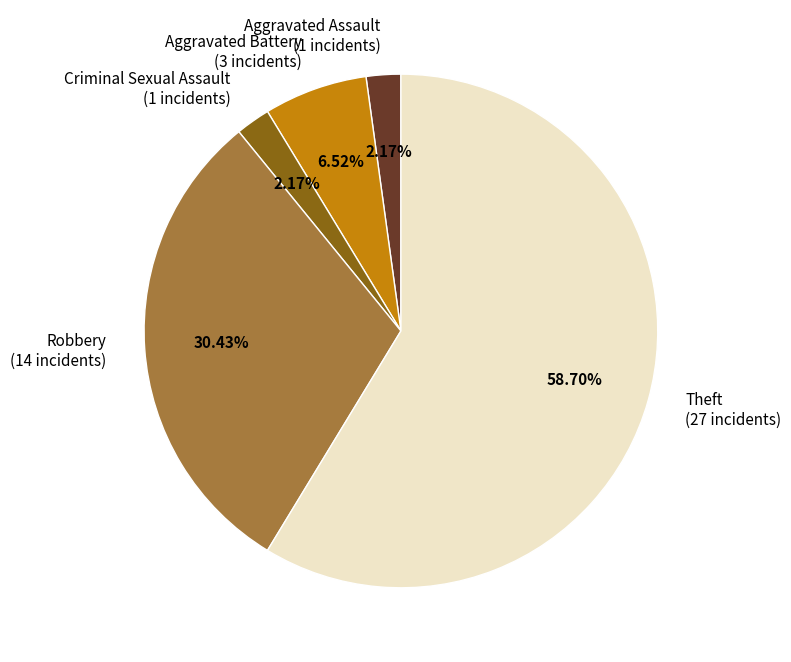

Which has a higher value, Aggravated Assault or Theft?

Theft